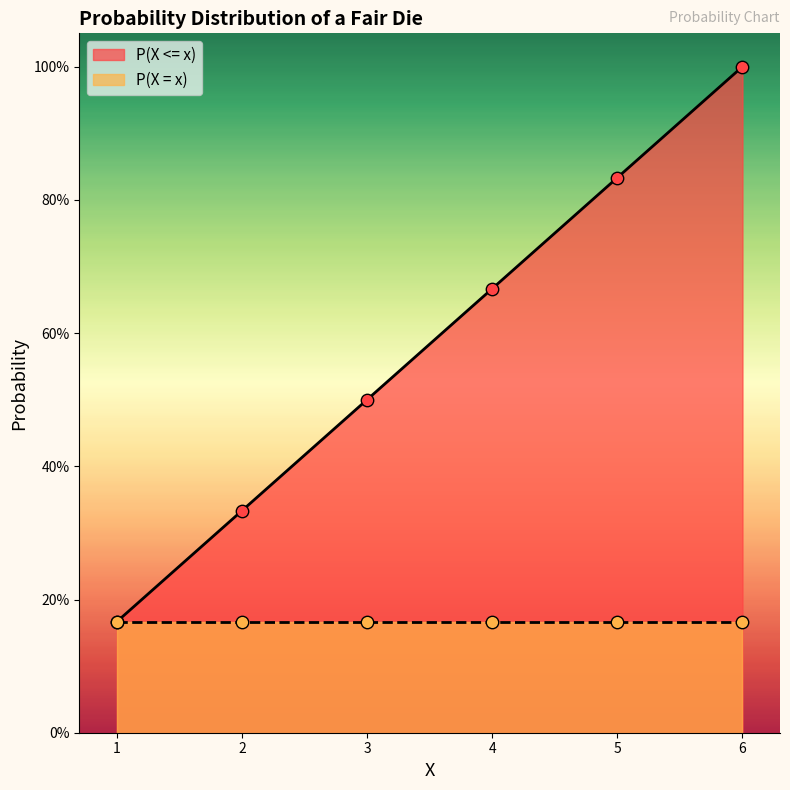

Which has a higher value, 2 or 3?

3